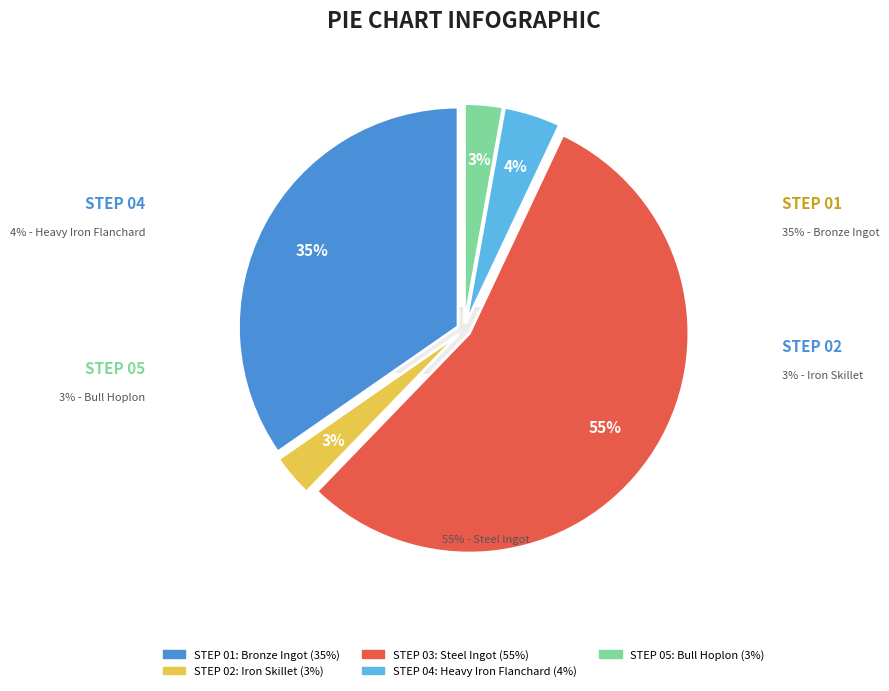

To the nearest percent, what percentage of the pie is Bull Hoplon?

3%